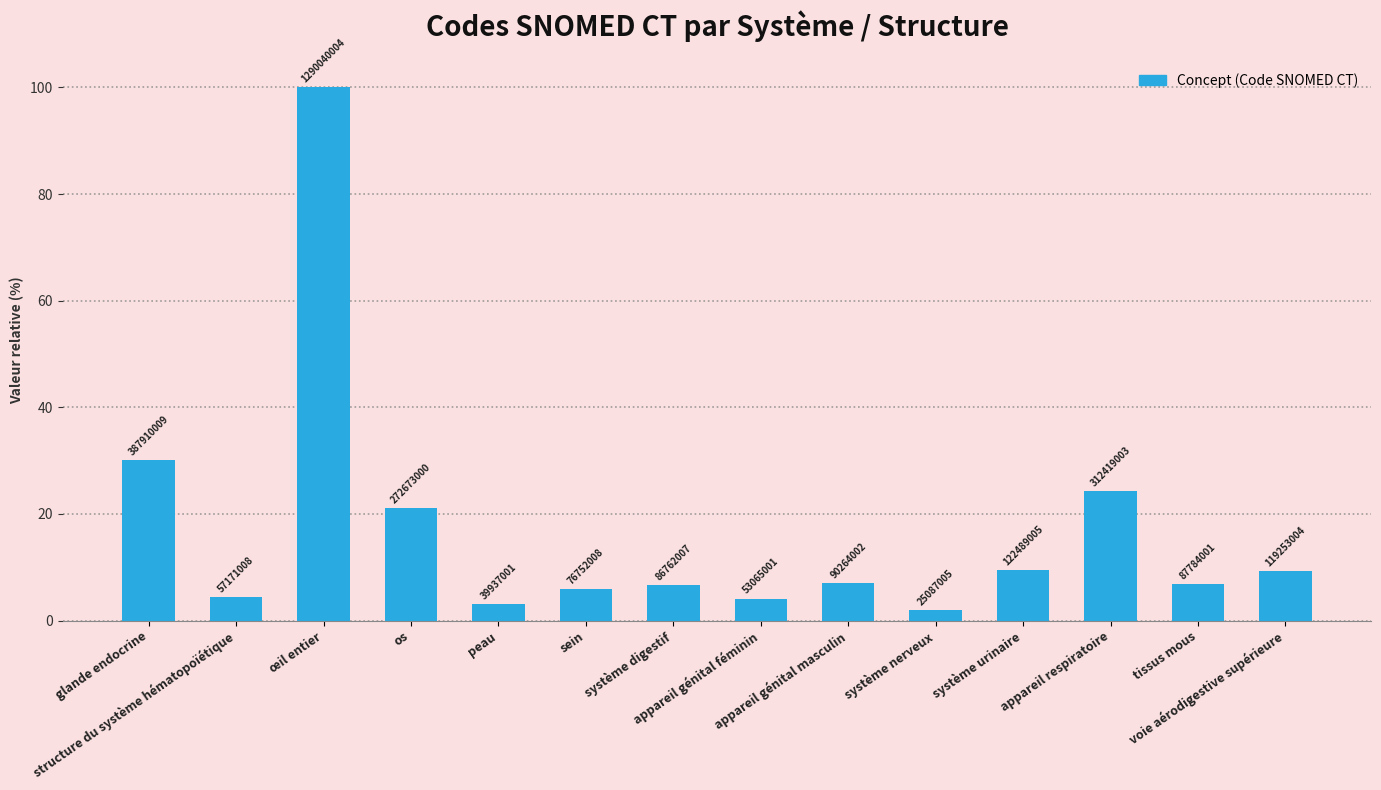

Reading left to right, list all the values displayed in this chart.

30.1	4.4	100.0	21.1	3.1	5.9	6.7	4.1	7.0	1.9	9.5	24.2	6.8	9.2